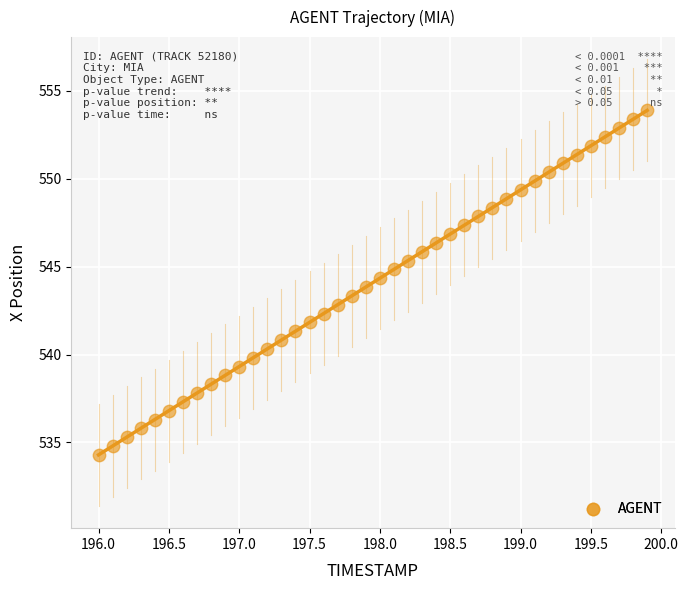

What is the range of X values (max minus min)?

3.9